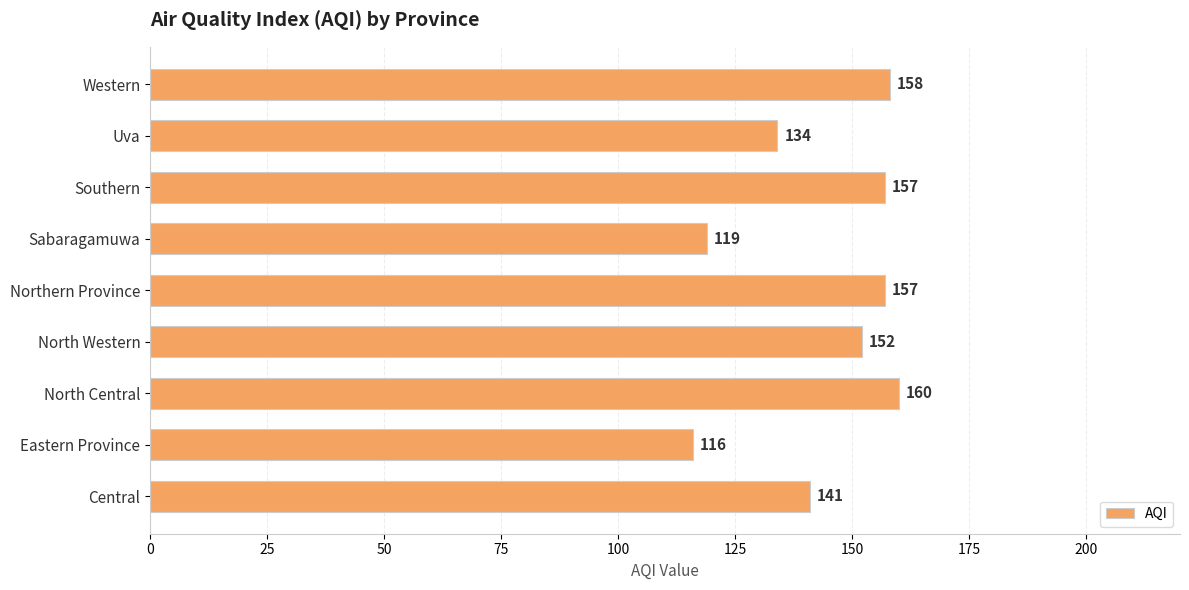

Is it true that the value at Northern Province is 157?

True